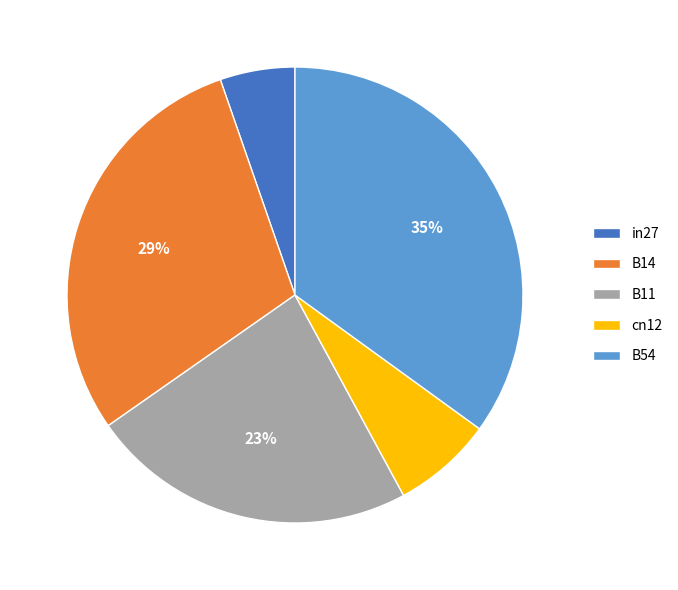

To the nearest percent, what percentage of the pie is cn12?

7%